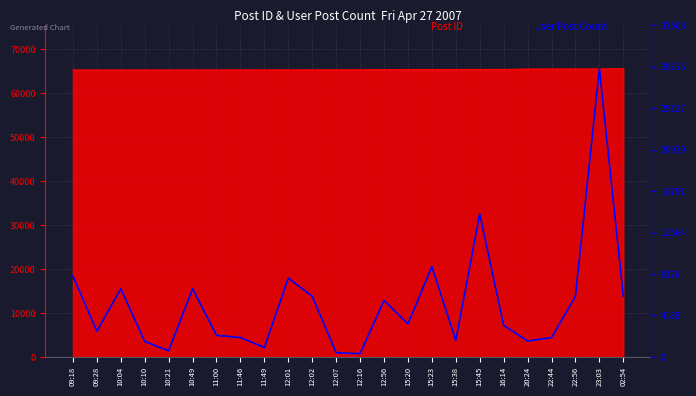

Where is the data nearest to the value 14730?

15:45